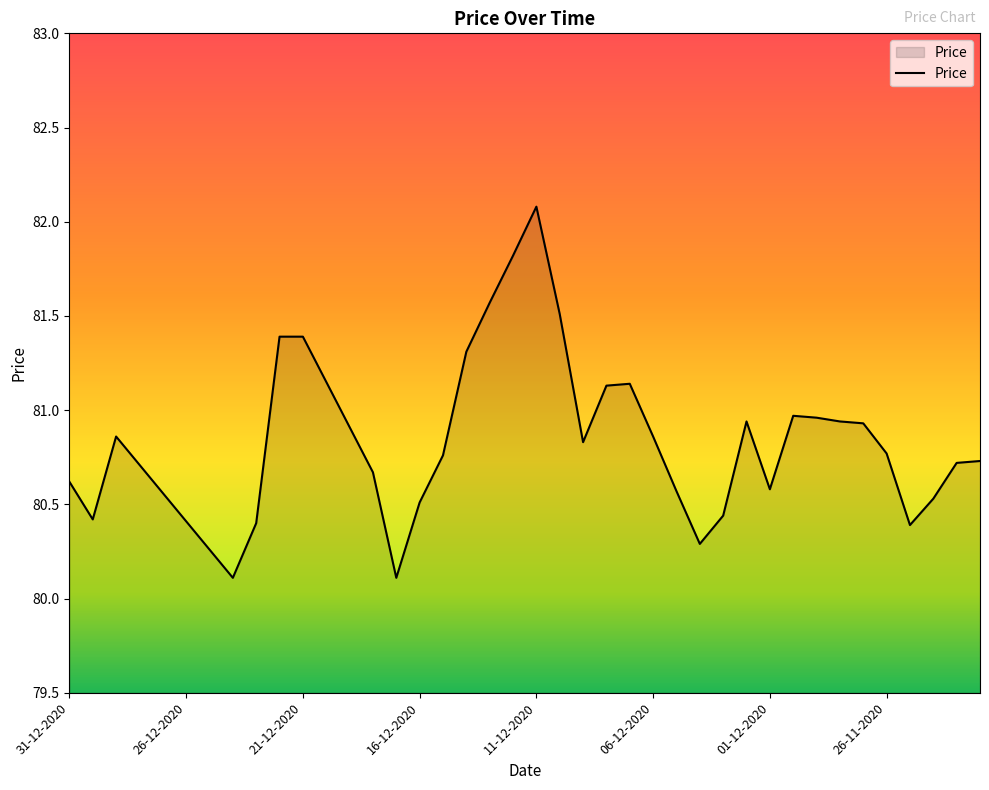

What is the difference between the maximum and minimum values?

2.0